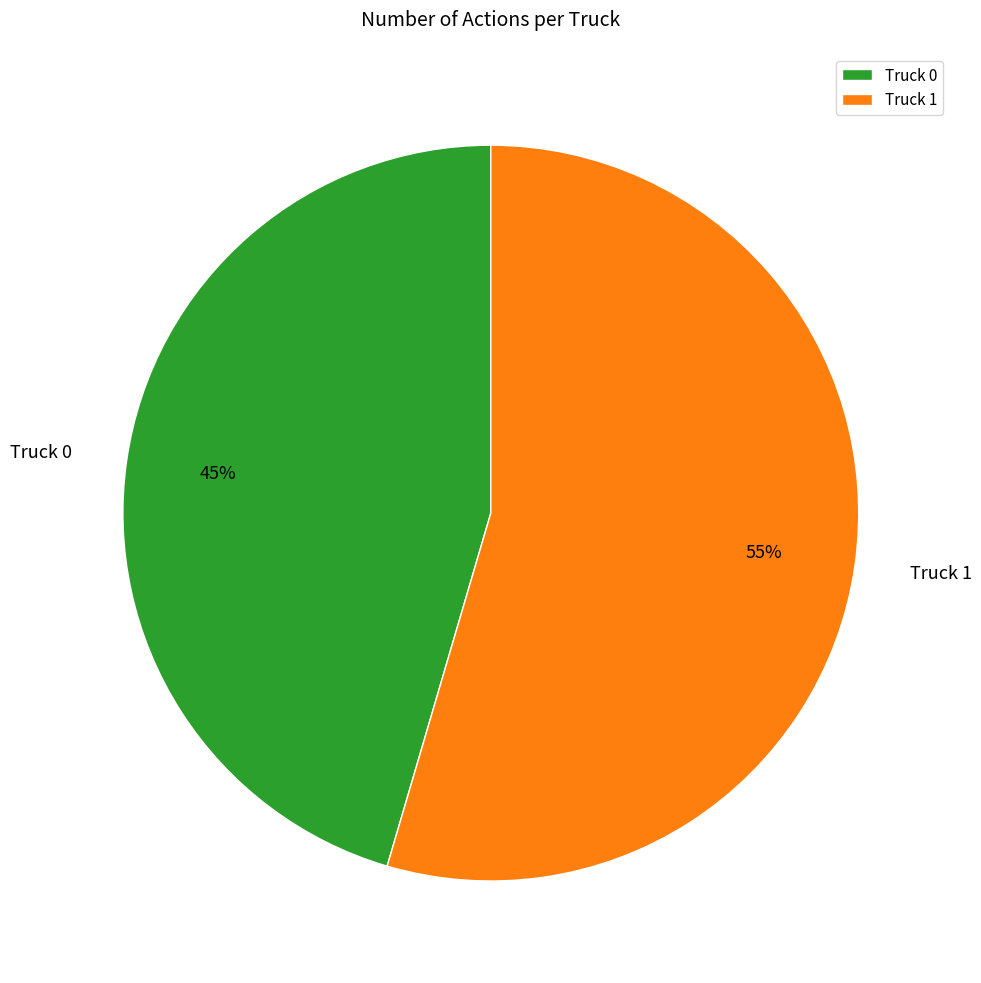

Rank the categories by value from highest to lowest.

Truck 1, Truck 0